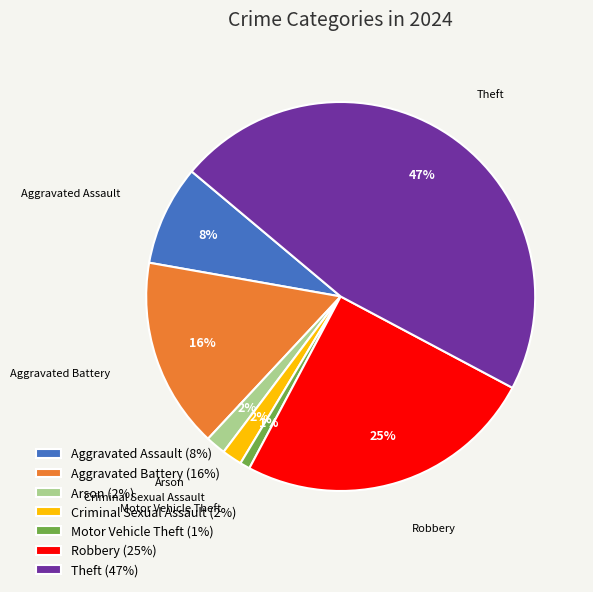

How many segments does this pie chart have?

7